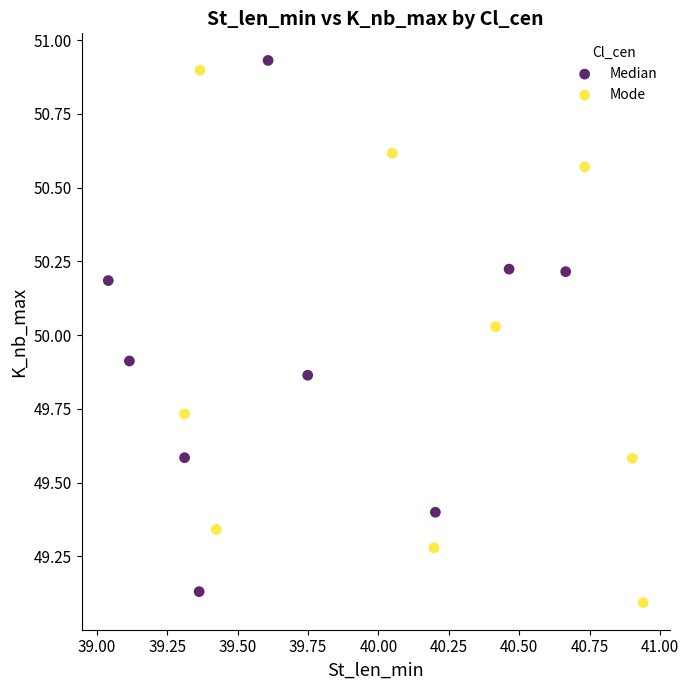

What are all the series names shown in the legend?

Median, Mode